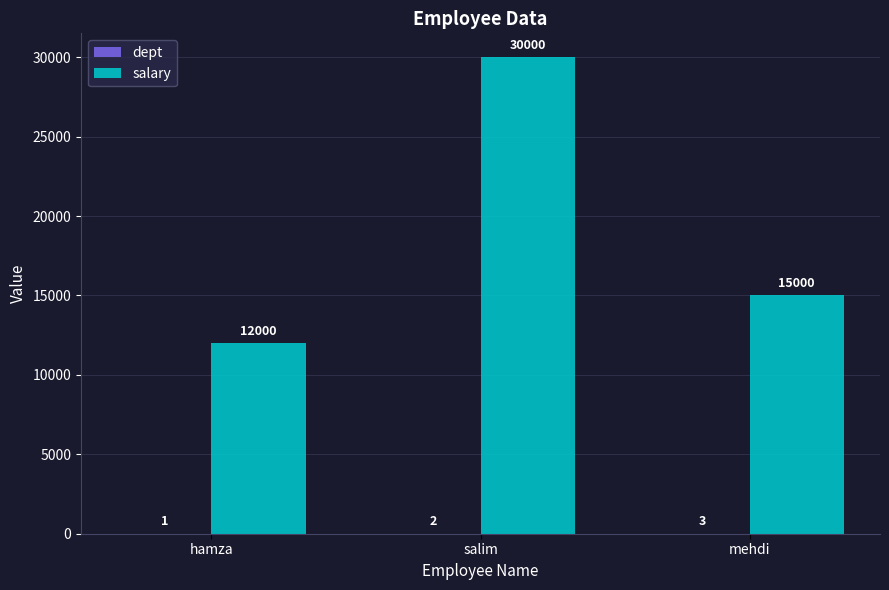

Which label corresponds to the largest value in the chart?

salim